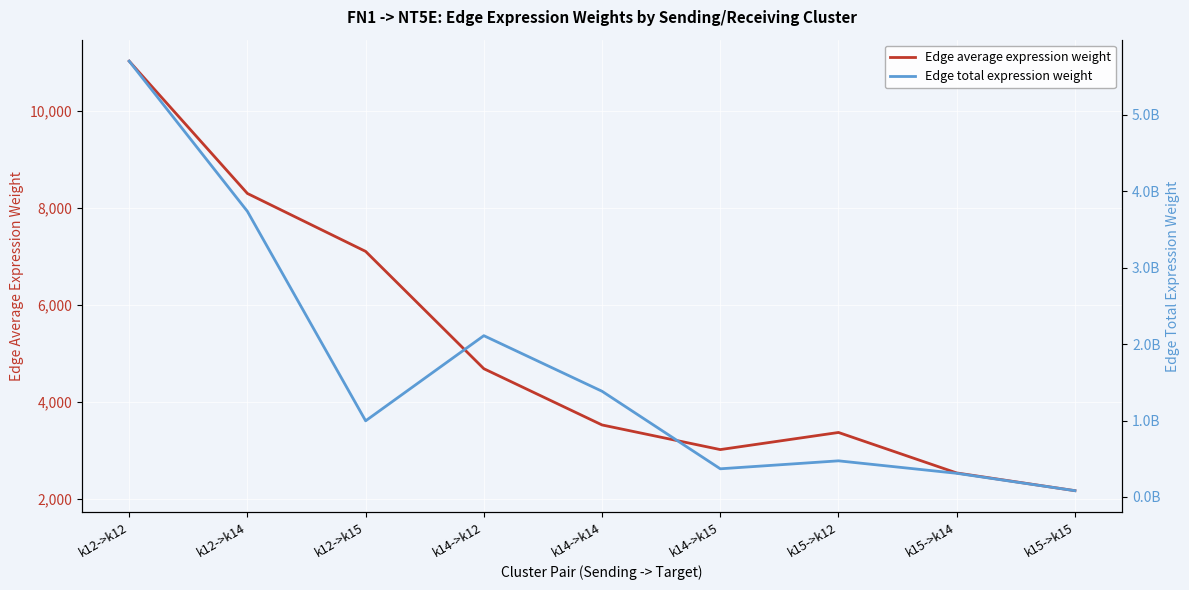

Is it true that Edge total expression weight equals 9368276759.2 at k12->k12?

False